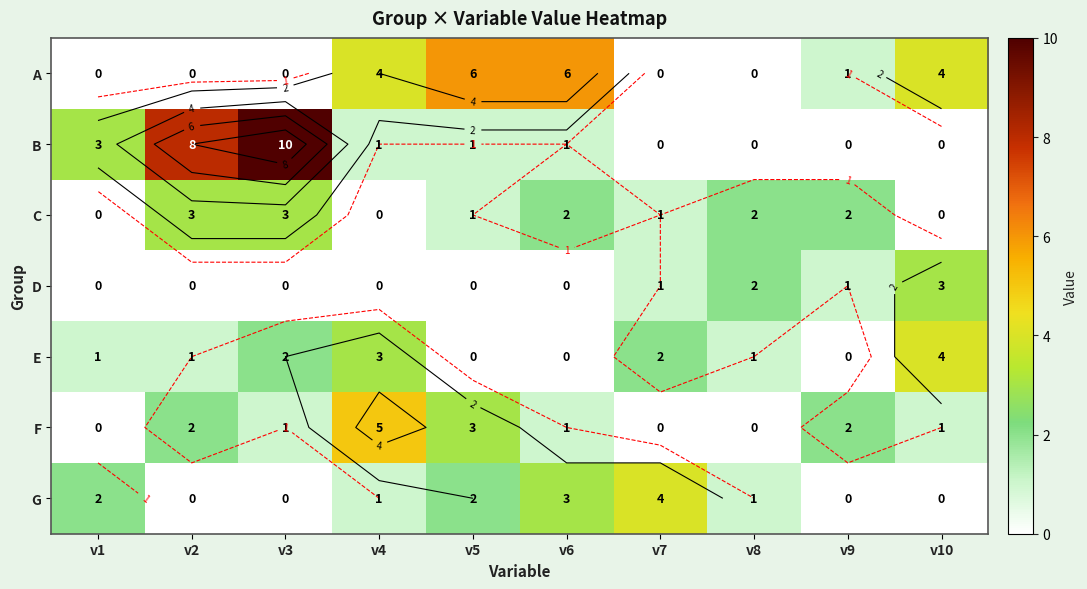

At v8, list the series in order from largest to smallest.

C, D, E, G, A, B, F